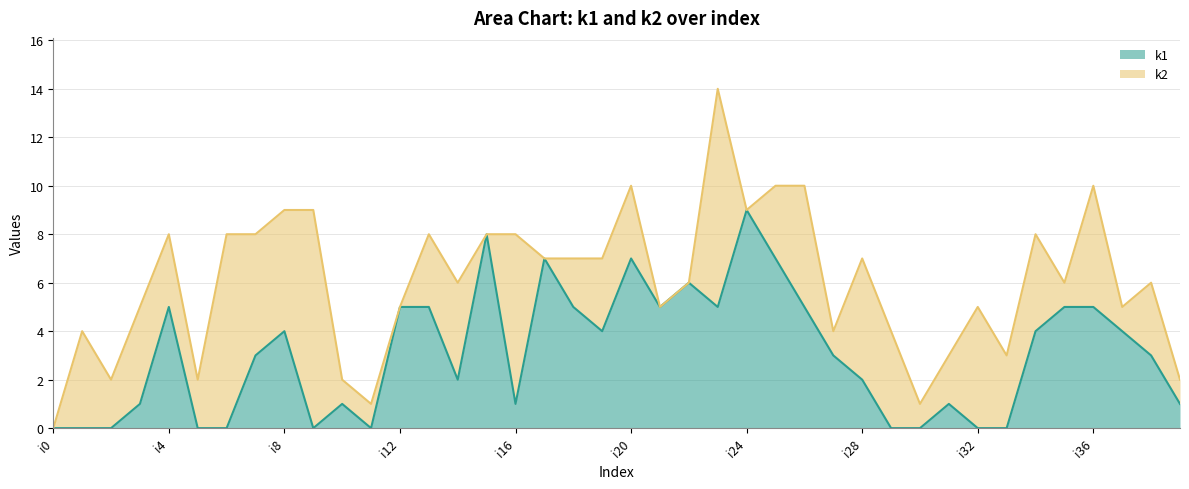

What is the change in value from i4 to i29?

-5